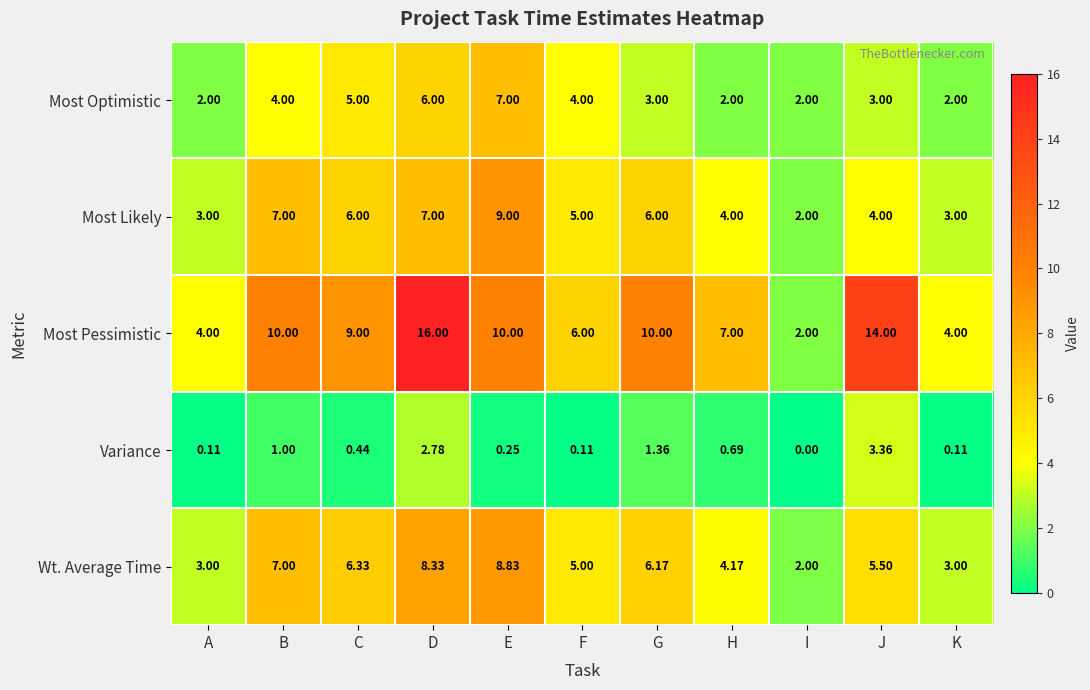

How many distinct data groups are displayed?

5